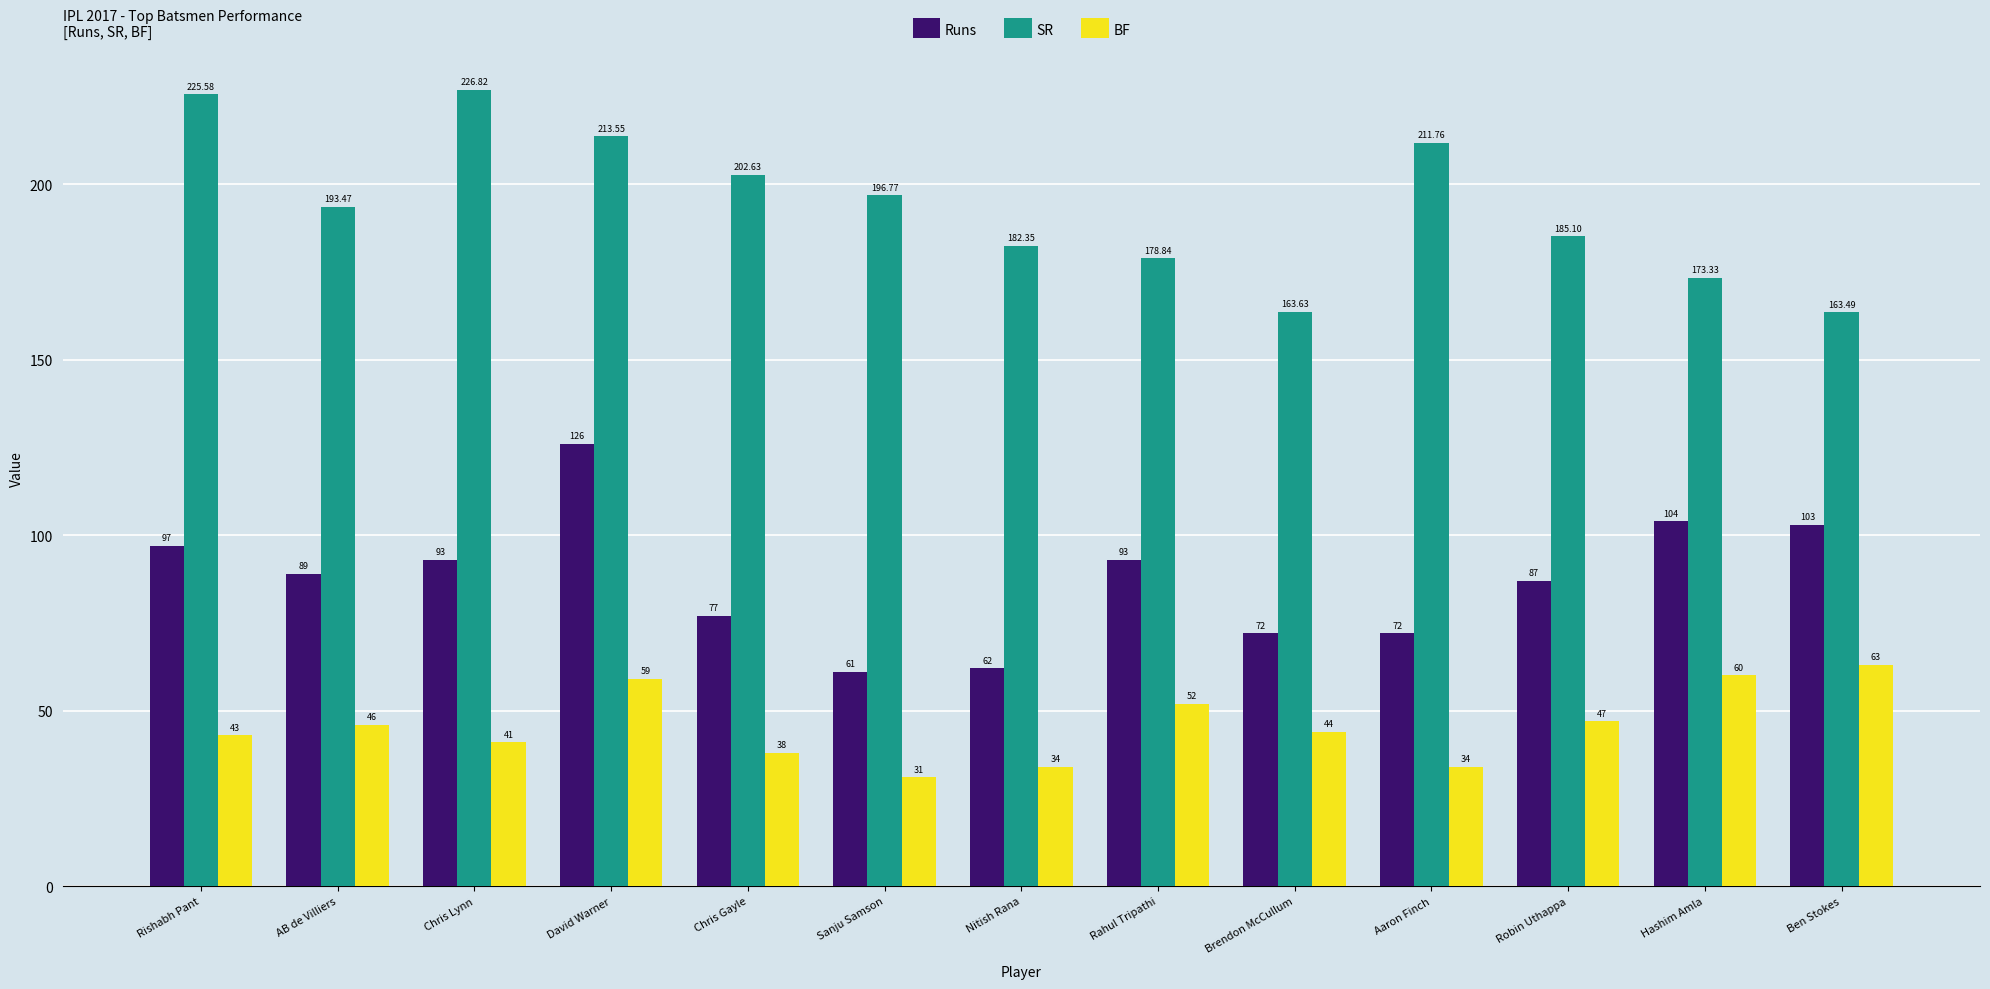

At AB de Villiers, list the series in order from largest to smallest.

SR, Runs, BF